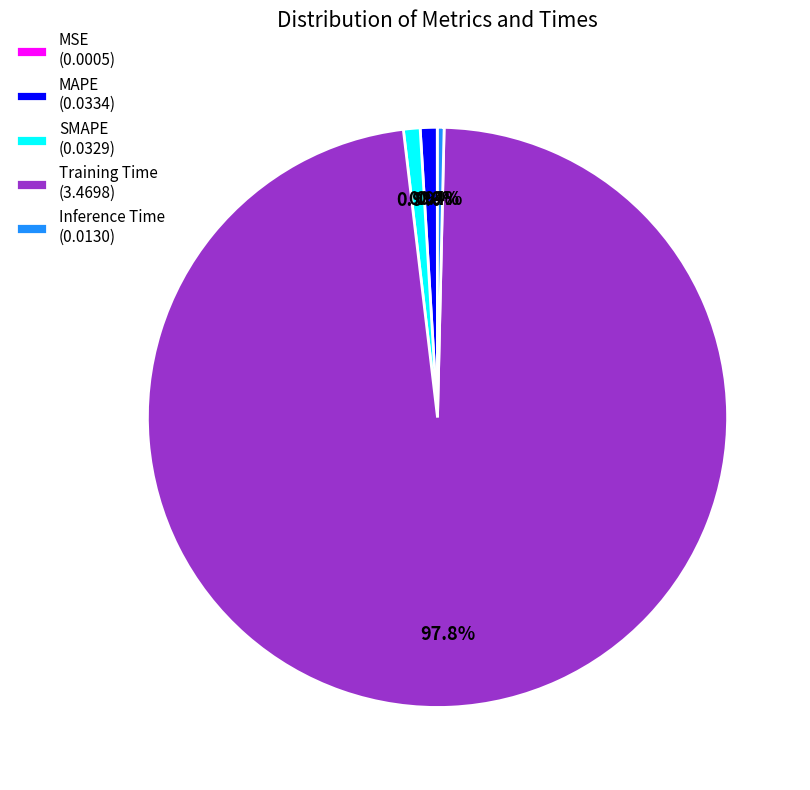

Which category has the biggest portion of the pie?

Training Time